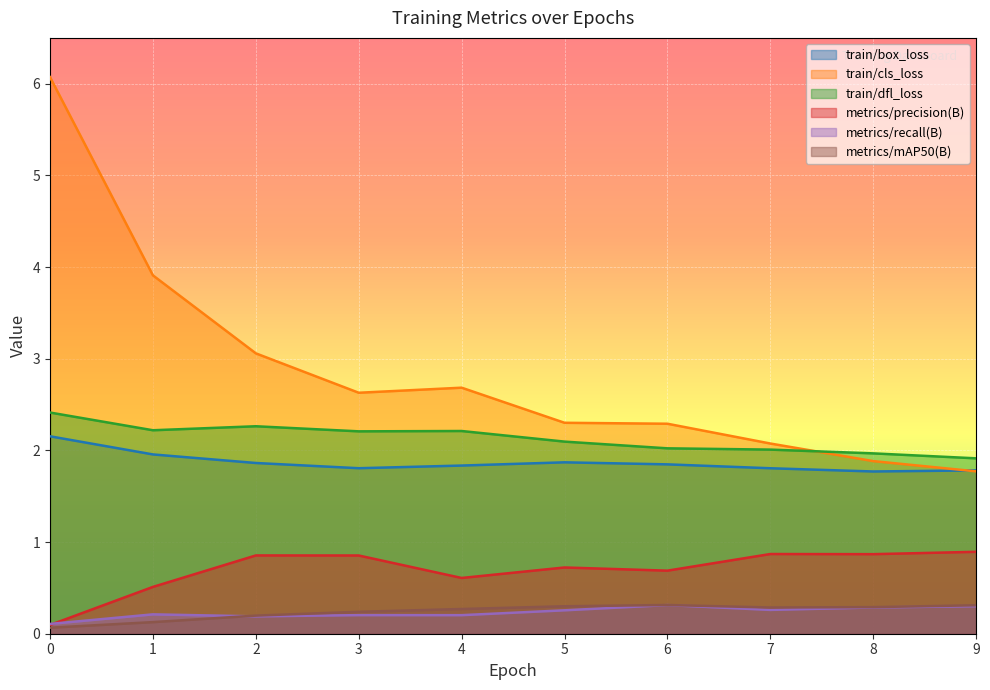

The value of metrics/mAP50(B) at 6 is 0.3. True or false?

True